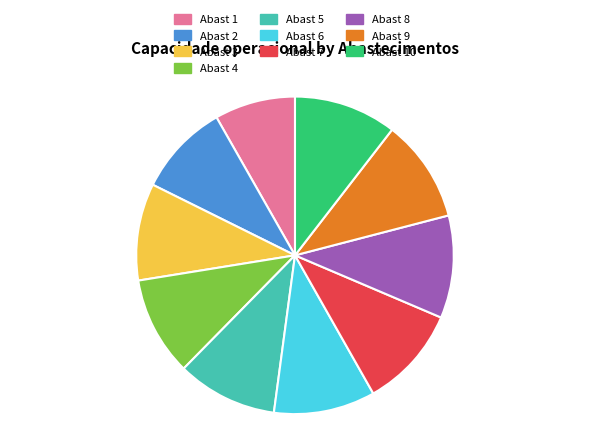

What is the ratio of the value at Abast 4 to the value at Abast 9?

1.0